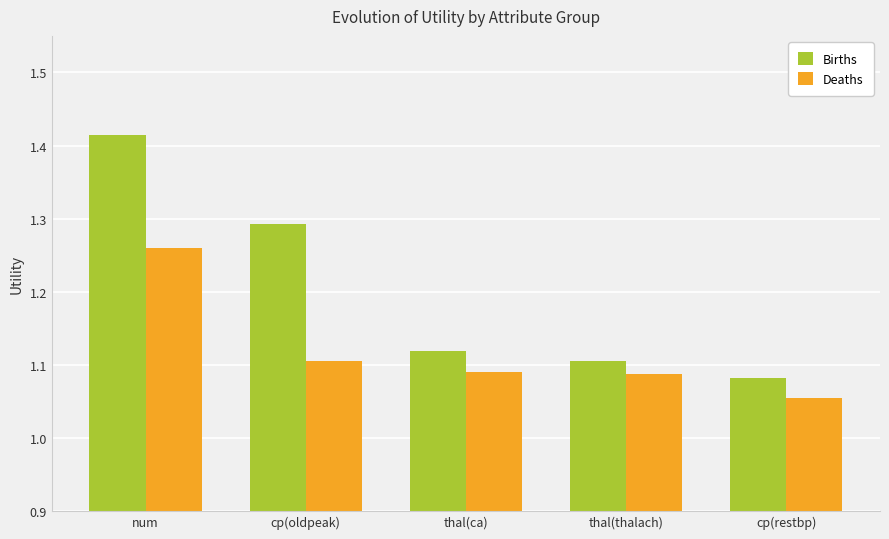

Which category has the highest value in the Deaths series?

num